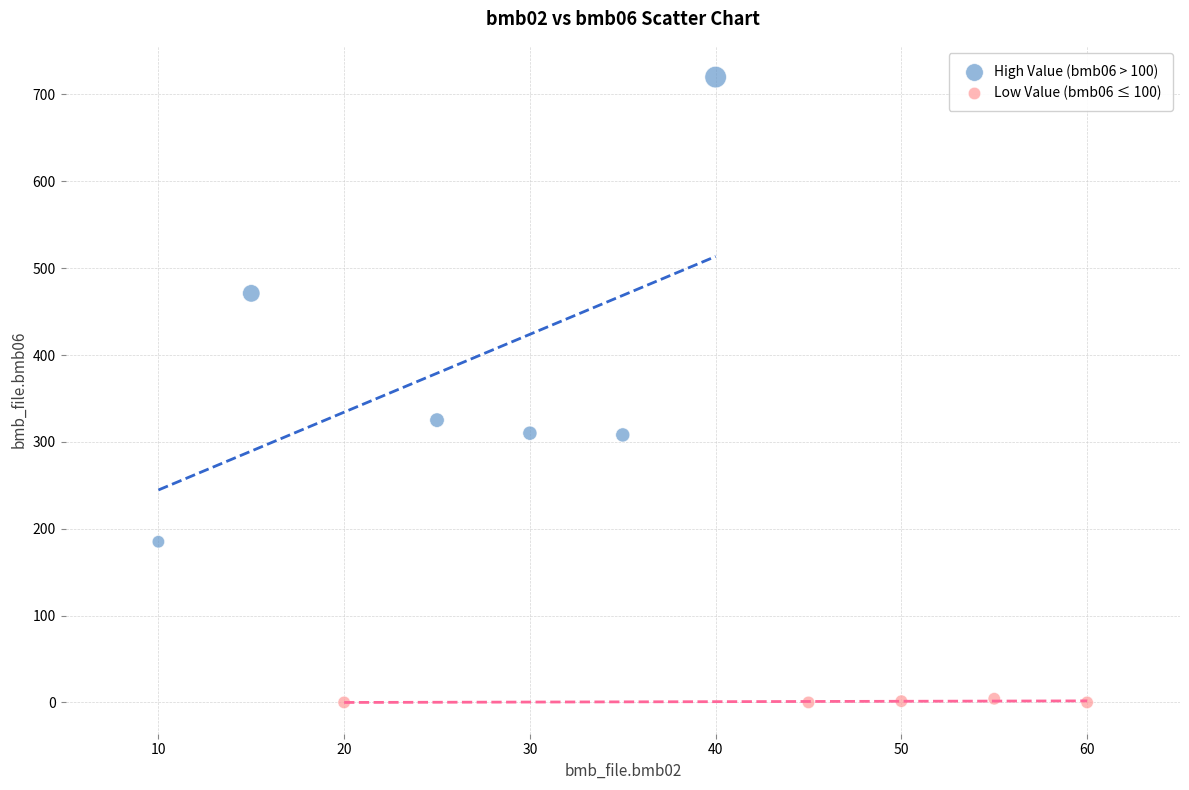

Which series contains the highest Y value?

High Value (bmb06 > 100)